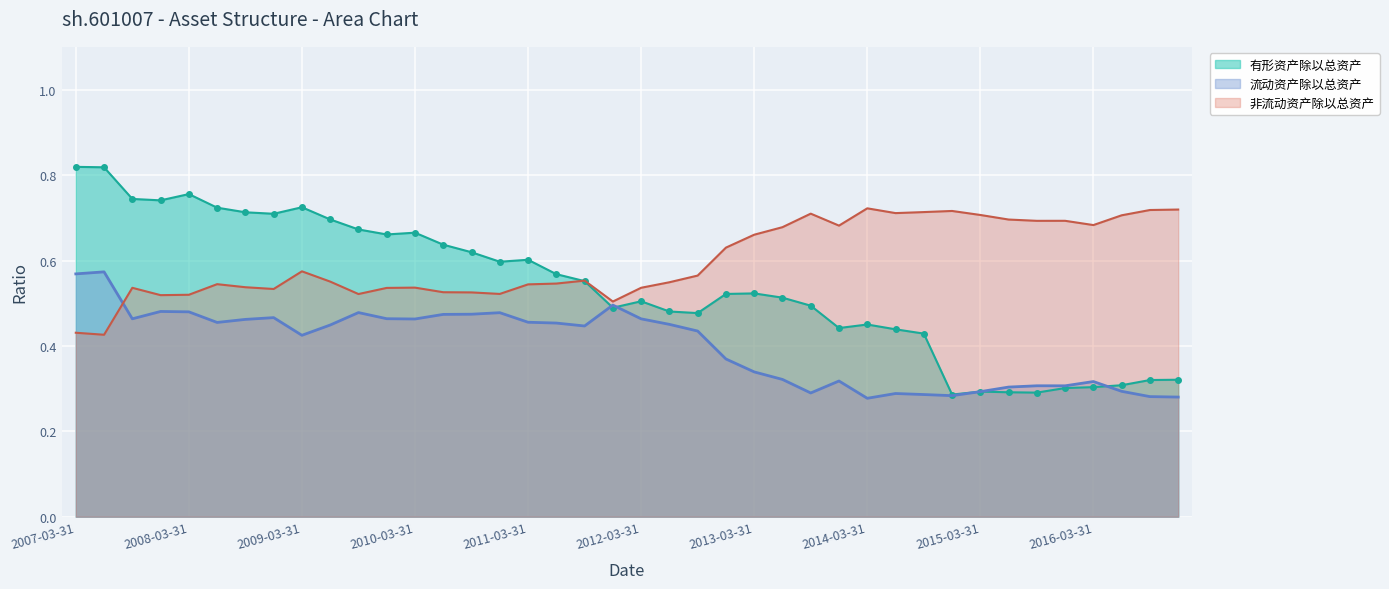

Is it true that 流动资产除以总资产 equals 0.2 at 2007-03-31?

False